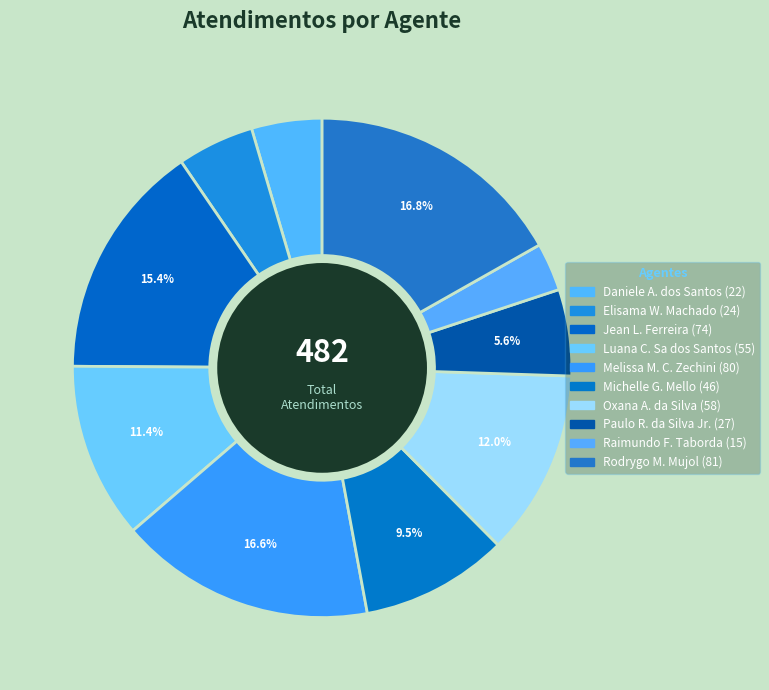

How many slices are in this pie chart?

10